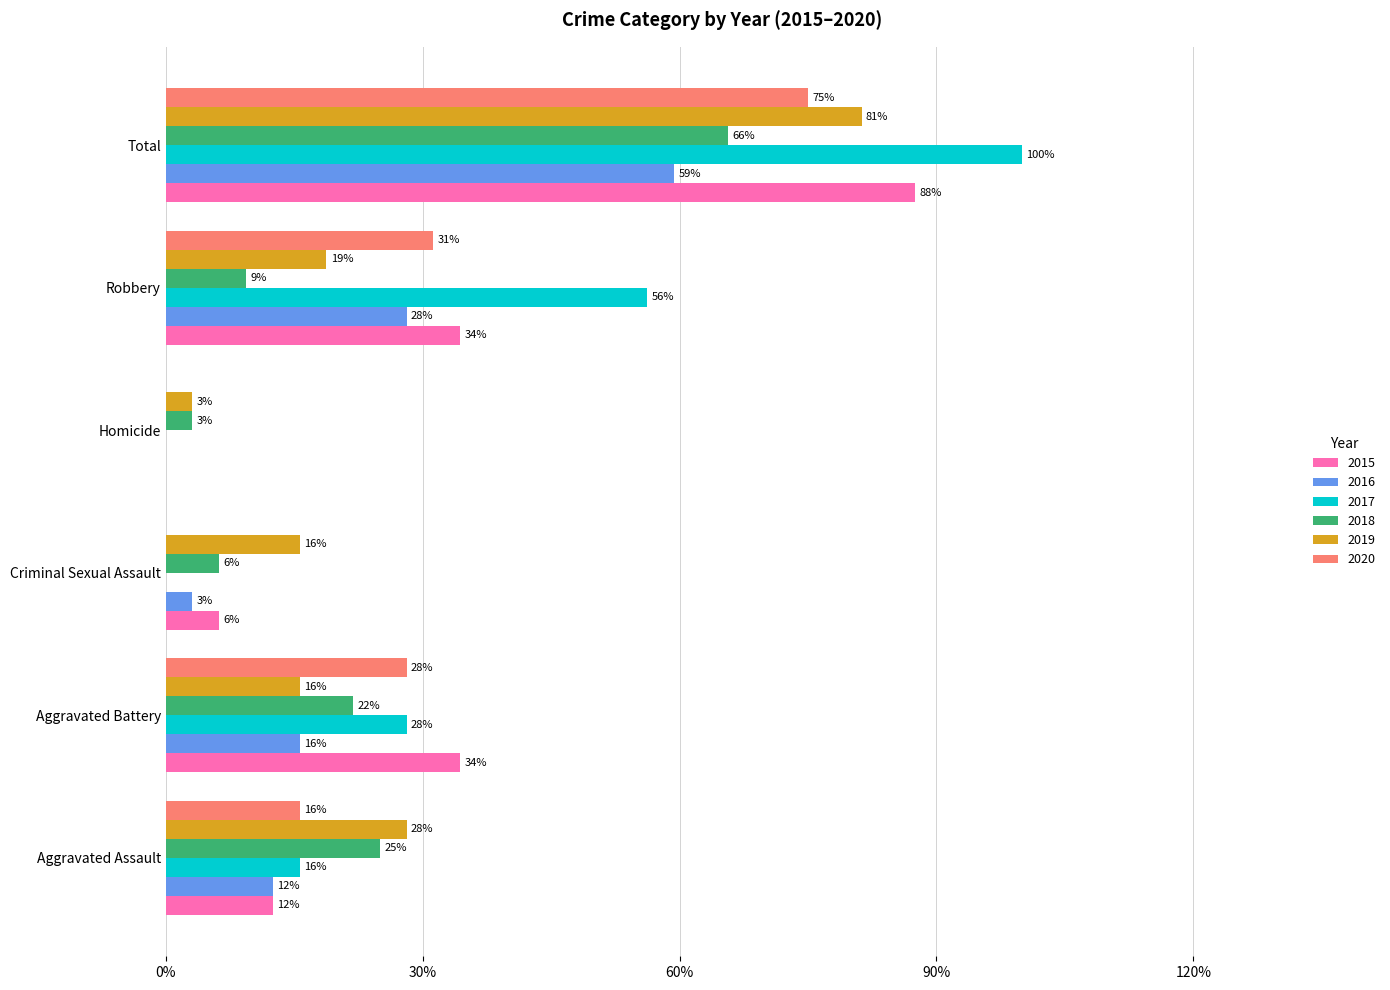

What are all the series names shown in the legend?

2015, 2016, 2017, 2018, 2019, 2020